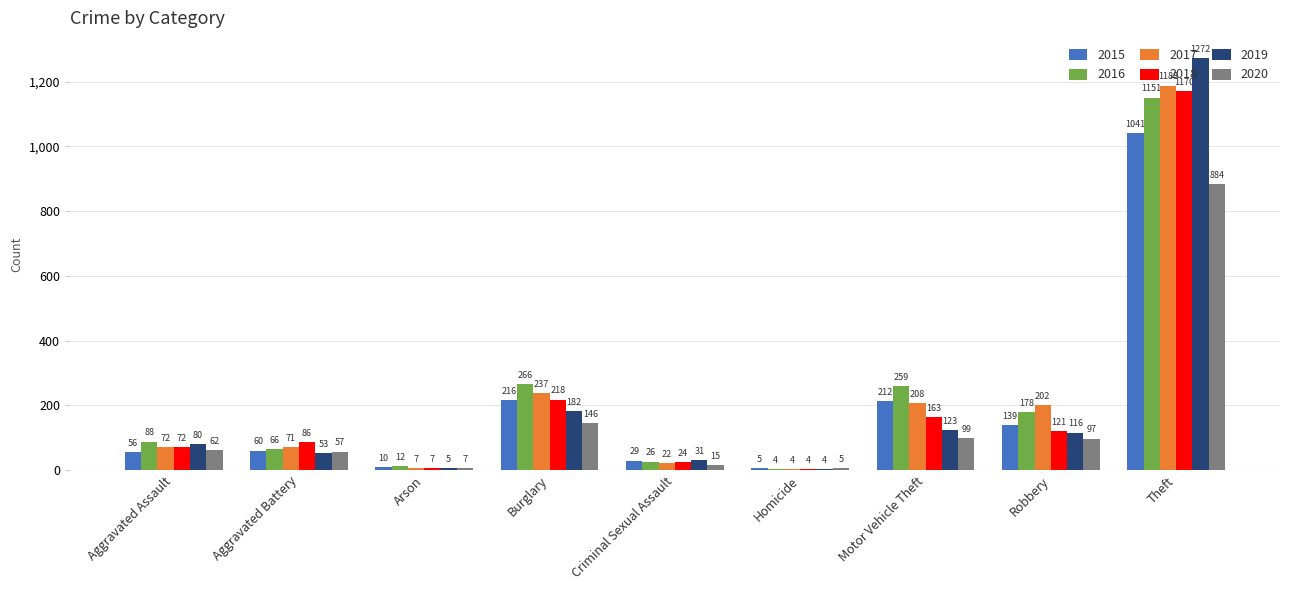

Which series changed the most between Aggravated Assault and Aggravated Battery?

2019